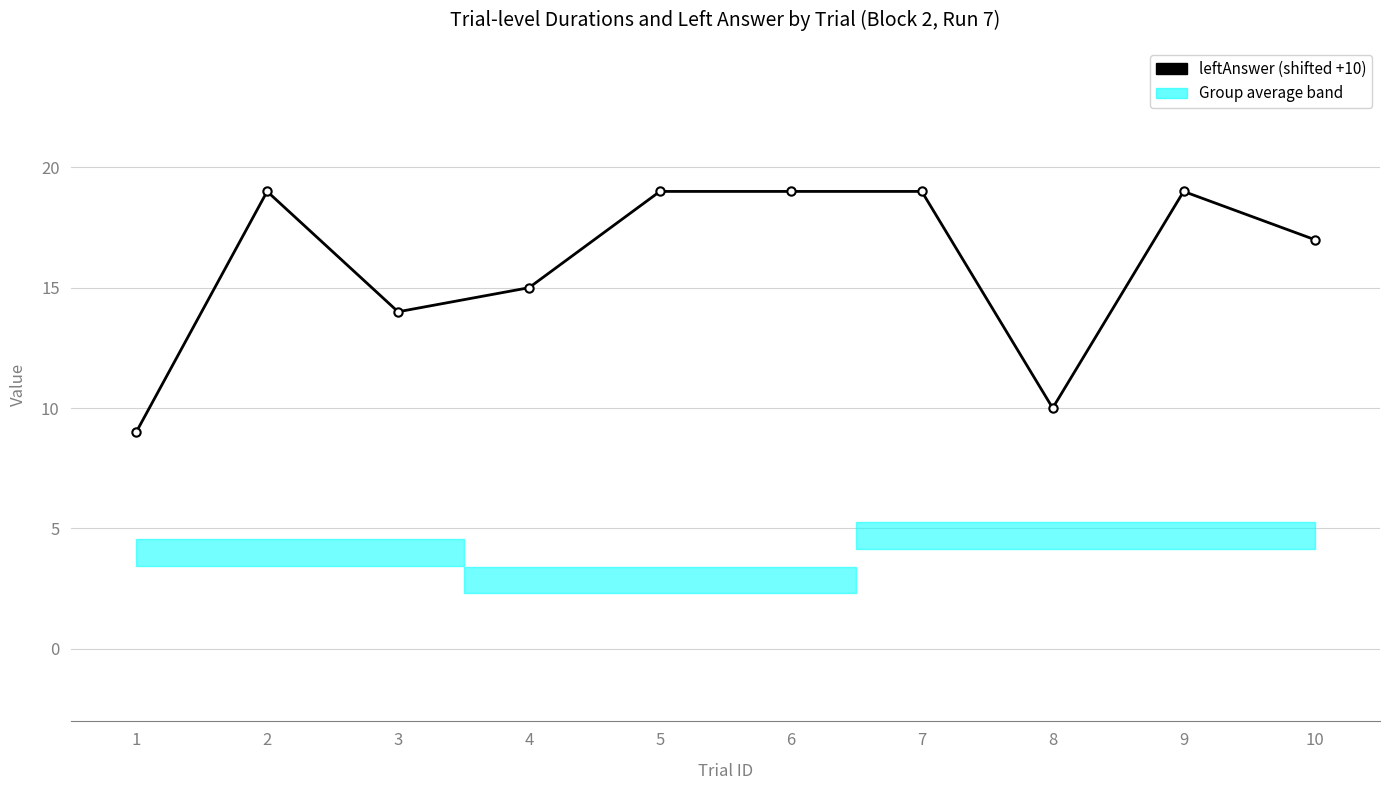

Does the chart have visible grid lines?

Yes